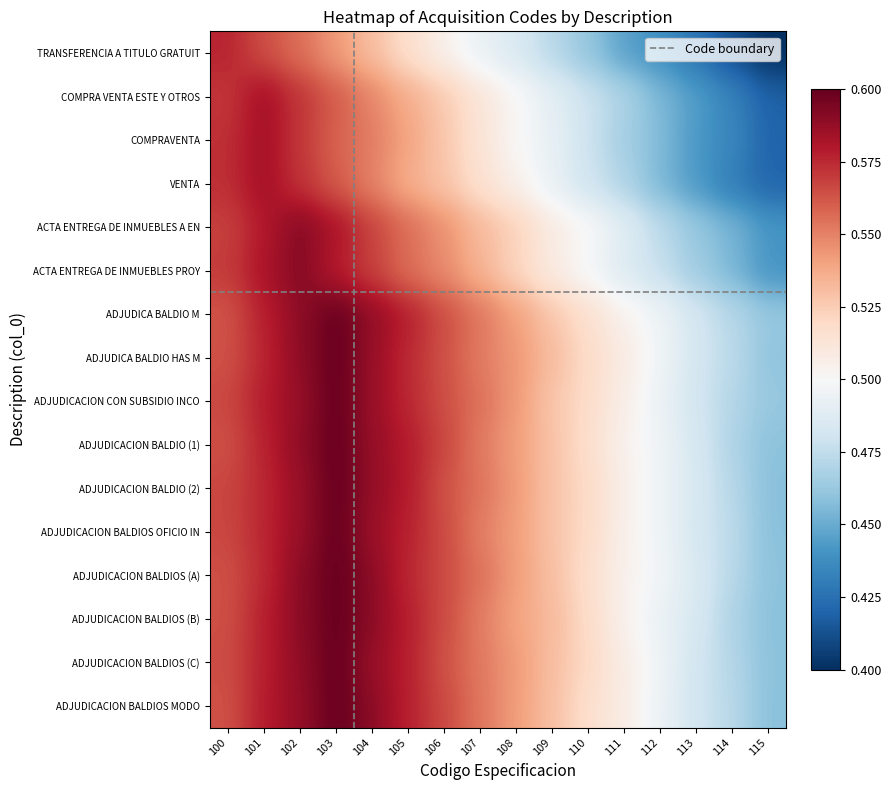

Which series has the largest total across all categories?

ADJUDICACION BALDIOS (A)